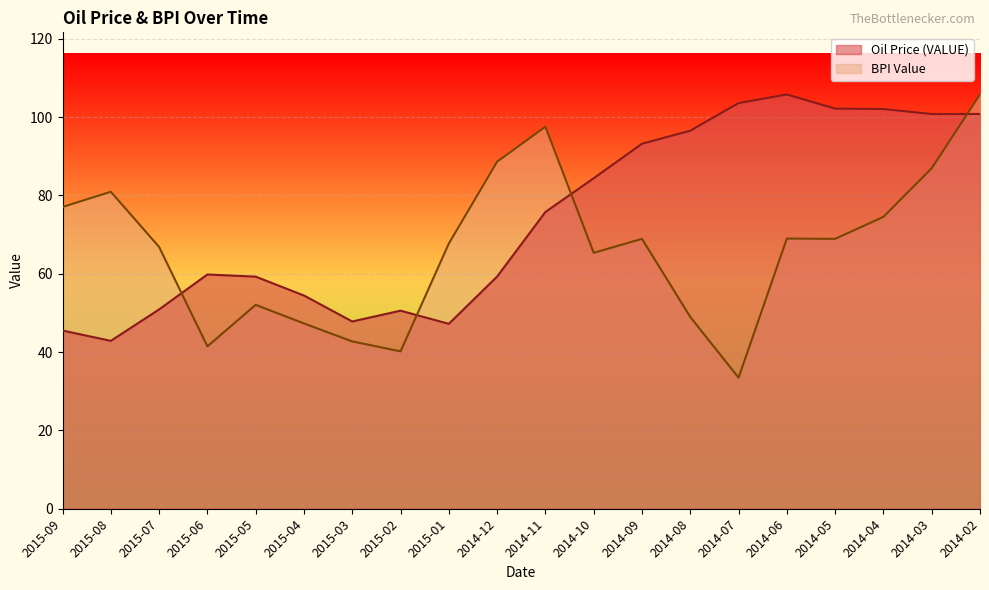

Which series has the largest total across all categories?

Oil Price (VALUE)